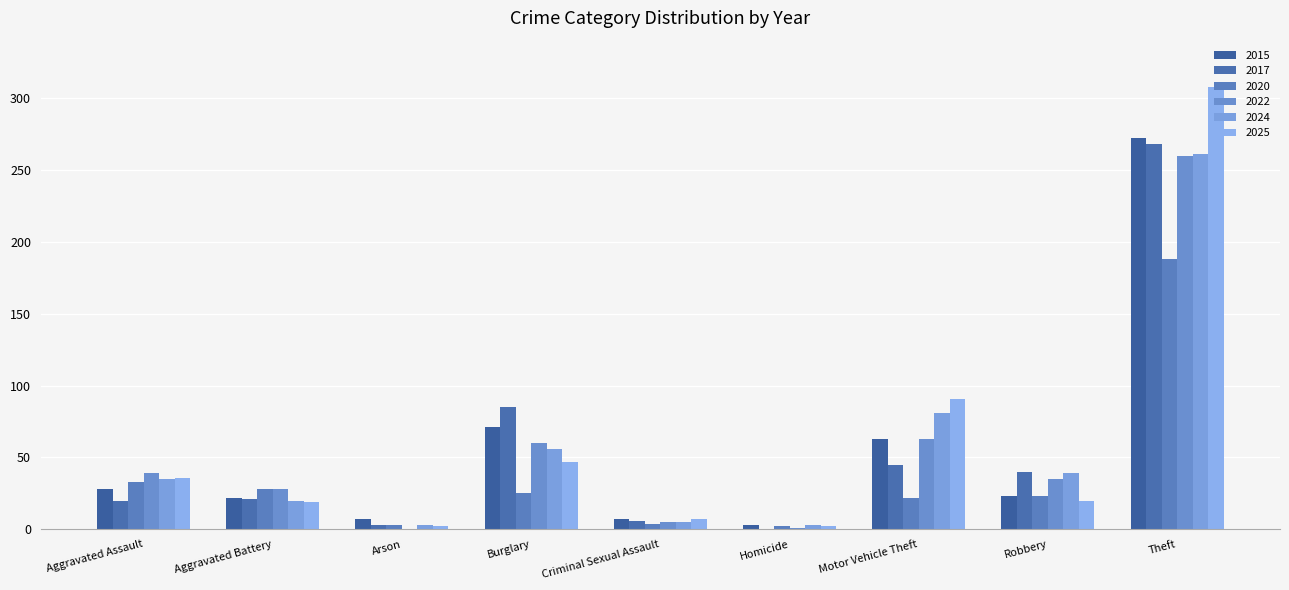

Is the value of 2017 at Aggravated Battery greater than the value of 2022 at Aggravated Assault?

No